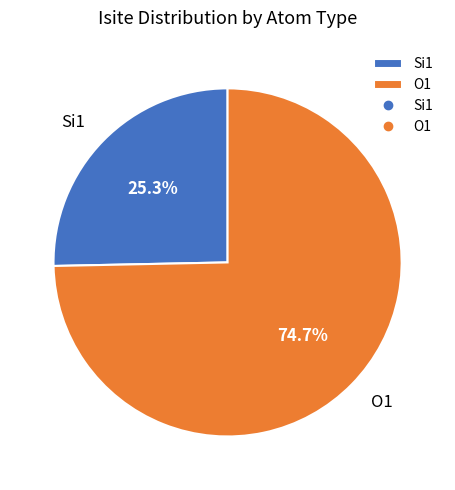

To the nearest percent, what is the difference between the largest and smallest slice percentages?

49%